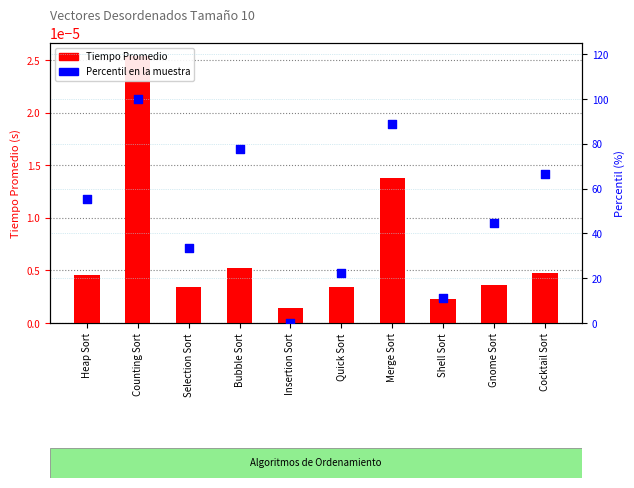

Which series has the largest total across all categories?

Percentil en la muestra